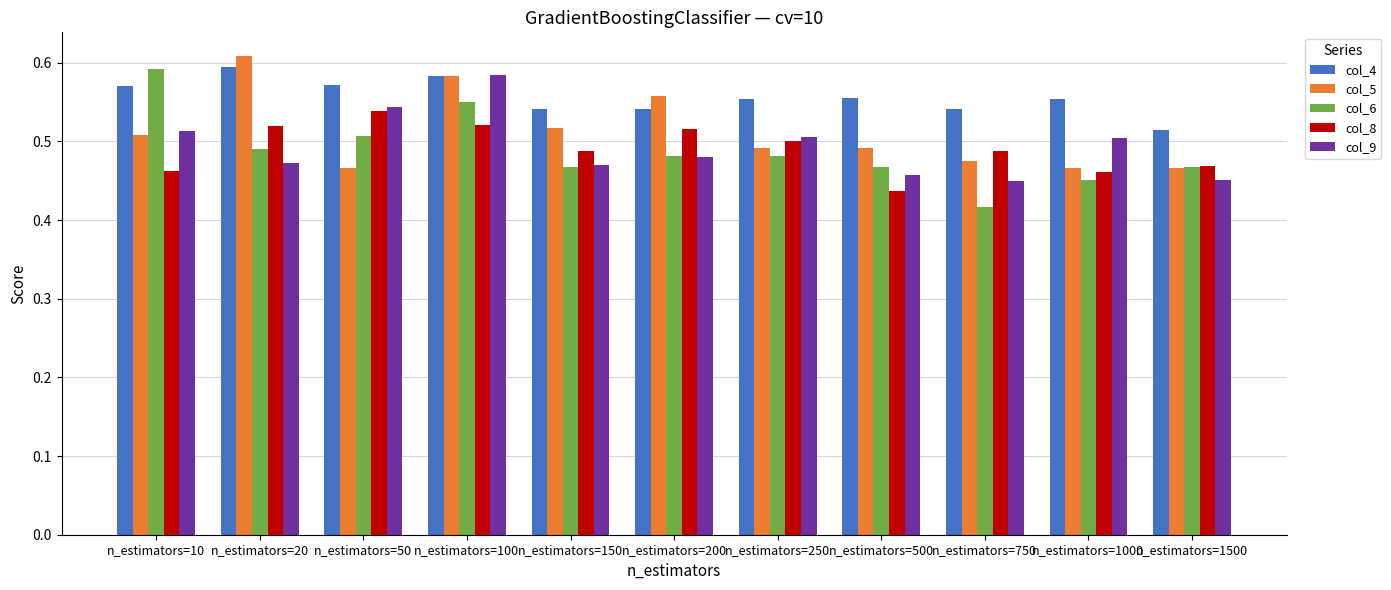

At which category is the sum across all series the highest?

n_estimators=100